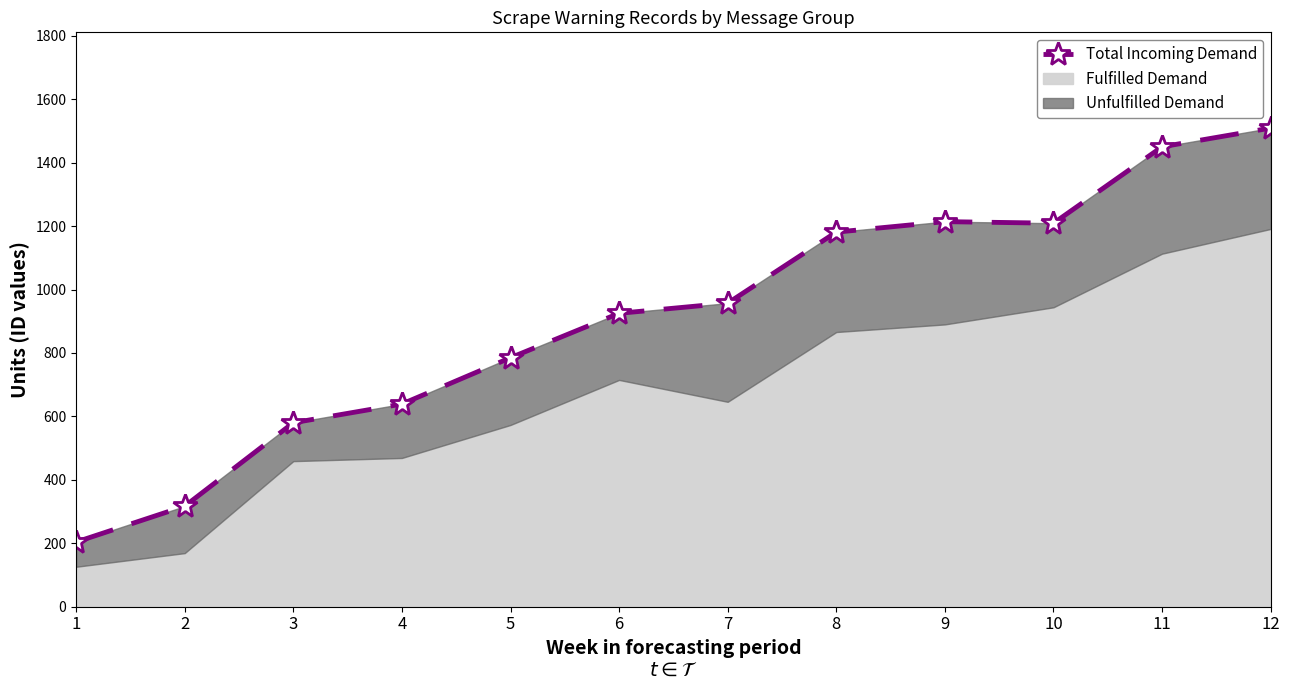

How many lines are shown in the chart?

1